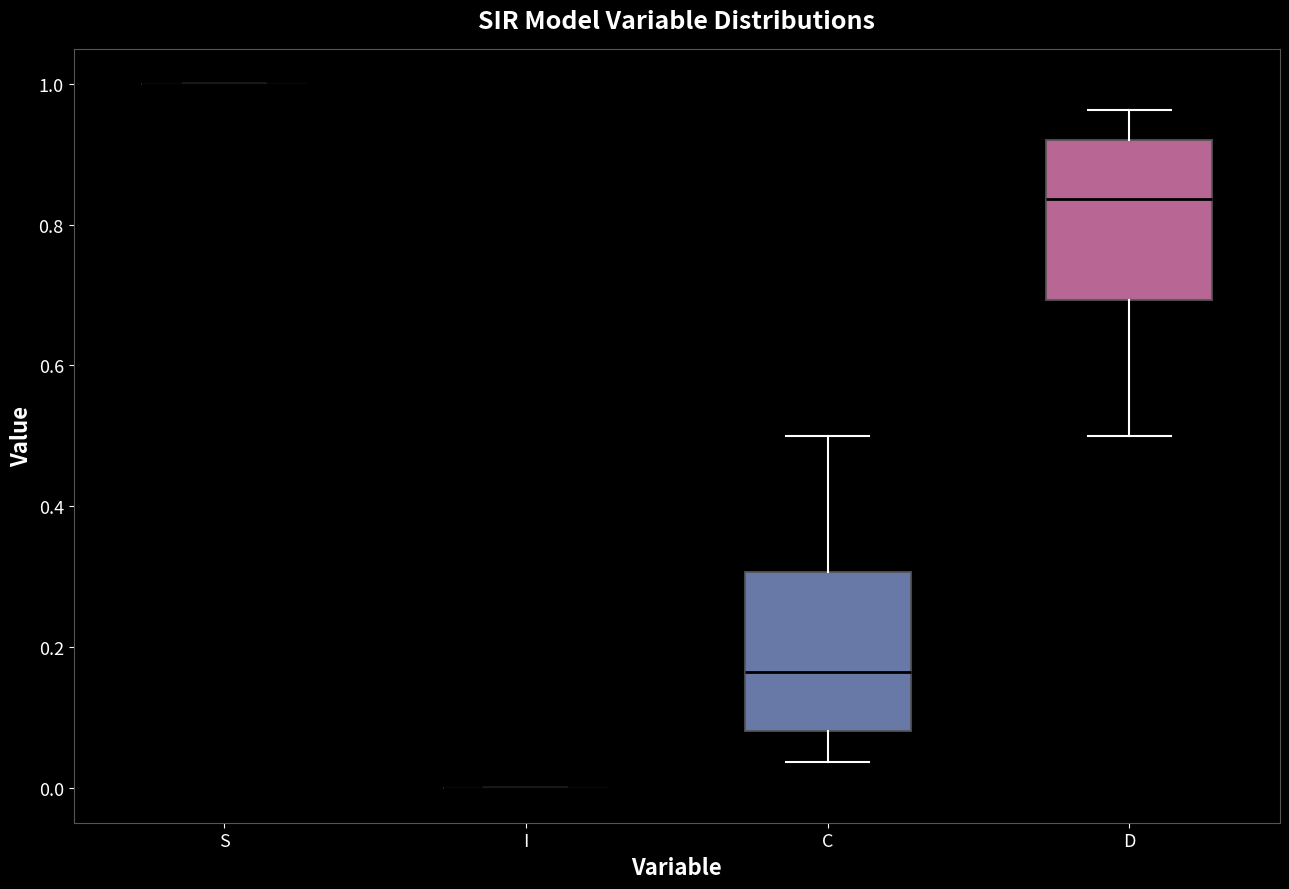

Reading left to right, read every box against the y-axis: the position of its median line, the range the box covers, and the ends of its whiskers. The values are not printed on the chart, so give them approximately, as read against the axis.

S: box collapsed to a line at 1.00, whiskers 1.00 to 1.00
I: box collapsed to a line at 0.00, whiskers 0.00 to 0.00
C: median 0.16, box 0.08 to 0.30, whiskers 0.04 to 0.50
D: median 0.84, box 0.70 to 0.92, whiskers 0.50 to 0.96